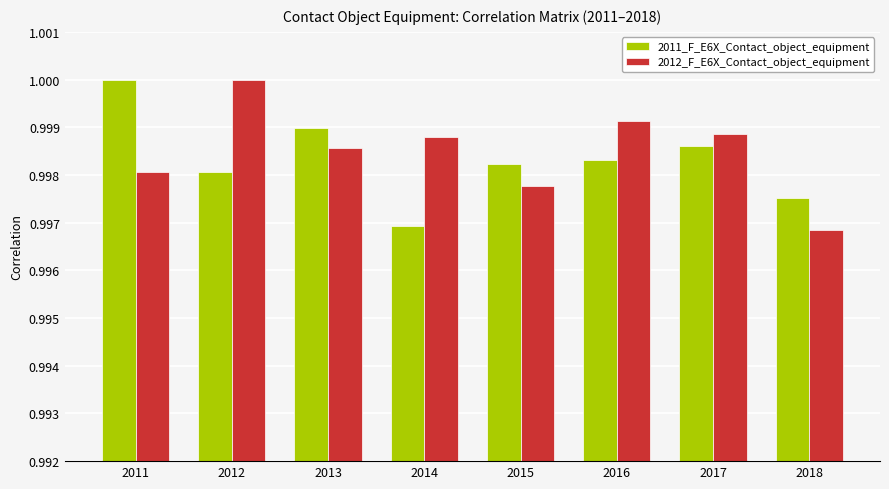

How many bars are there in total?

16